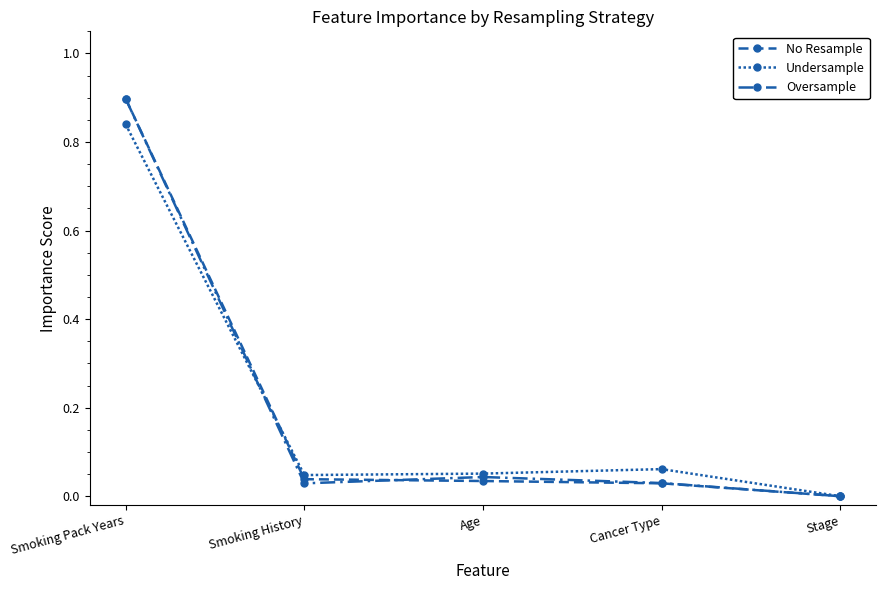

What is the label of the 1st point from the left?

Smoking Pack Years